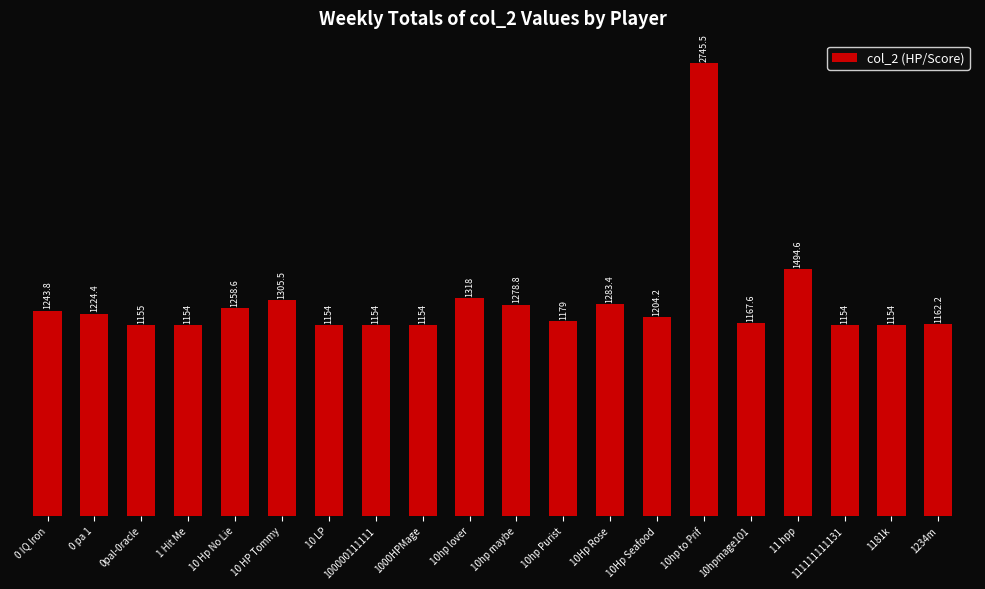

Is it true that the value at 10hpmage101 is 1167.6?

True